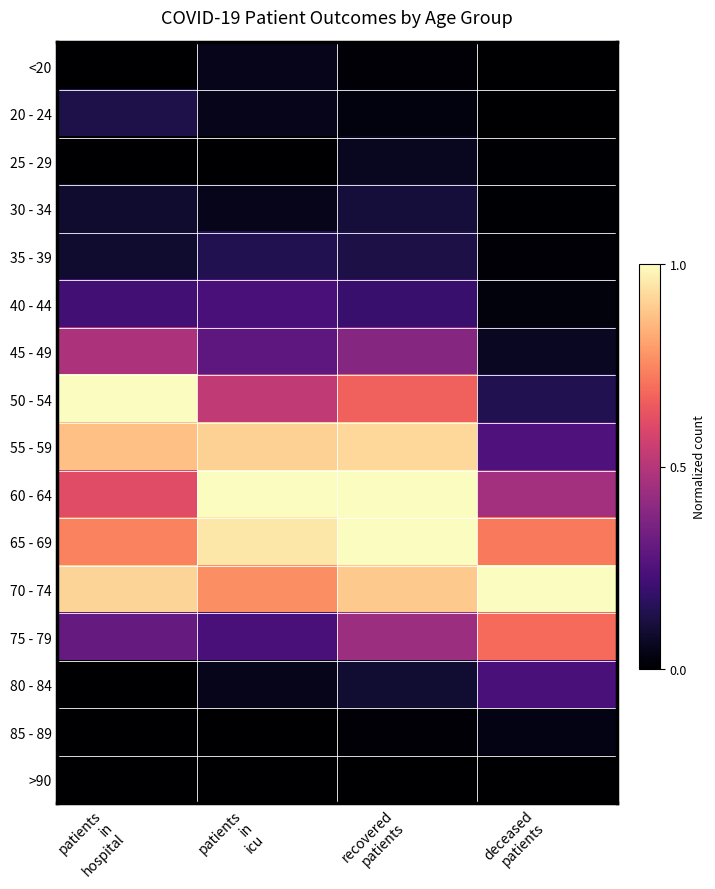

Is the value of 85 - 89 at patients in hospital greater than the value of <20 at patients in icu?

No